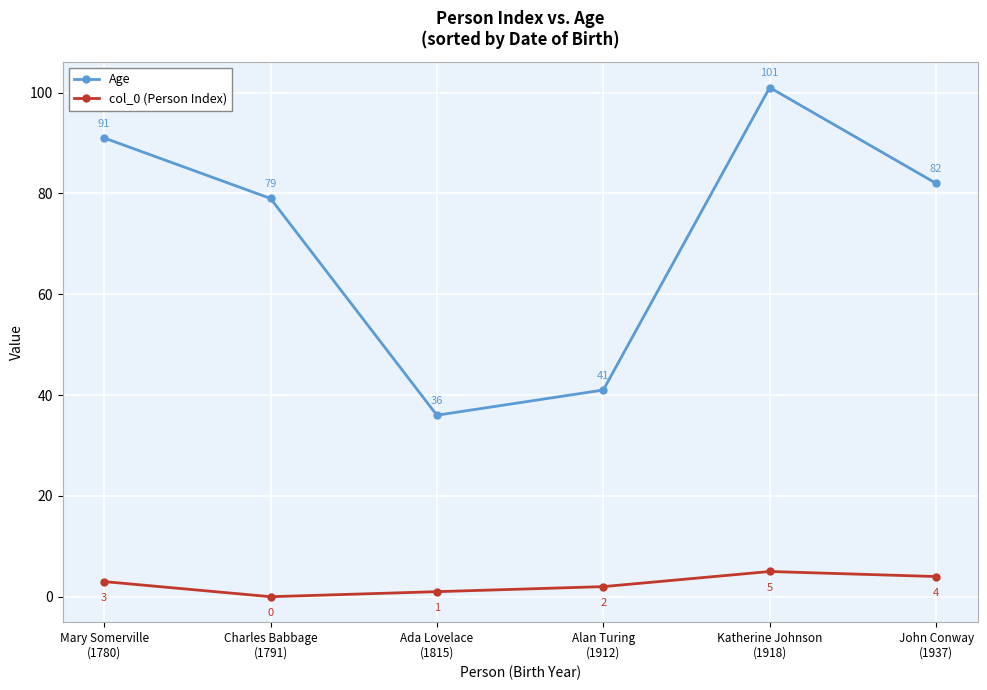

What is the greatest value displayed?

101